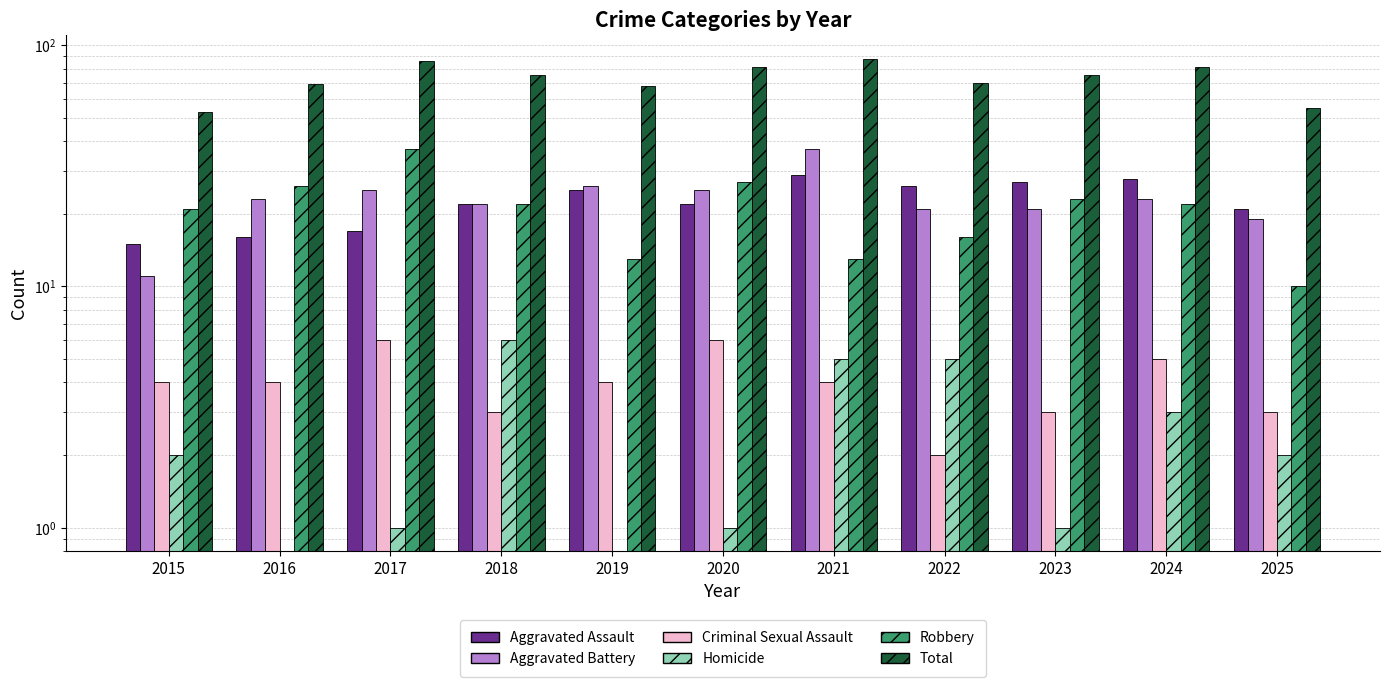

What is the difference between the Homicide values at 2022 and 2017?

4